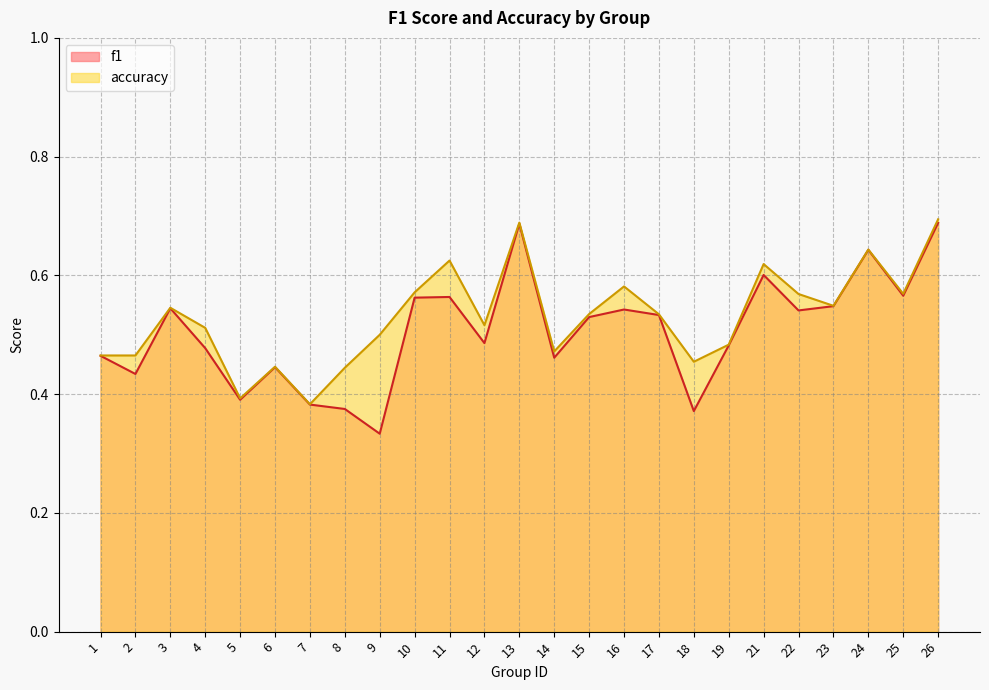

At which label is accuracy closest to 0?

7